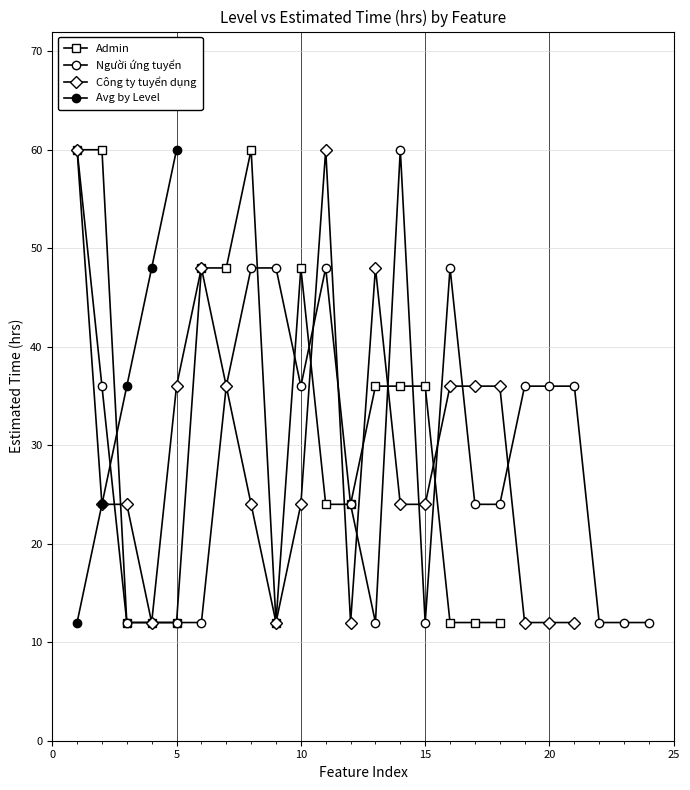

True or false: Level 1 has a value of 6 at 3.

False